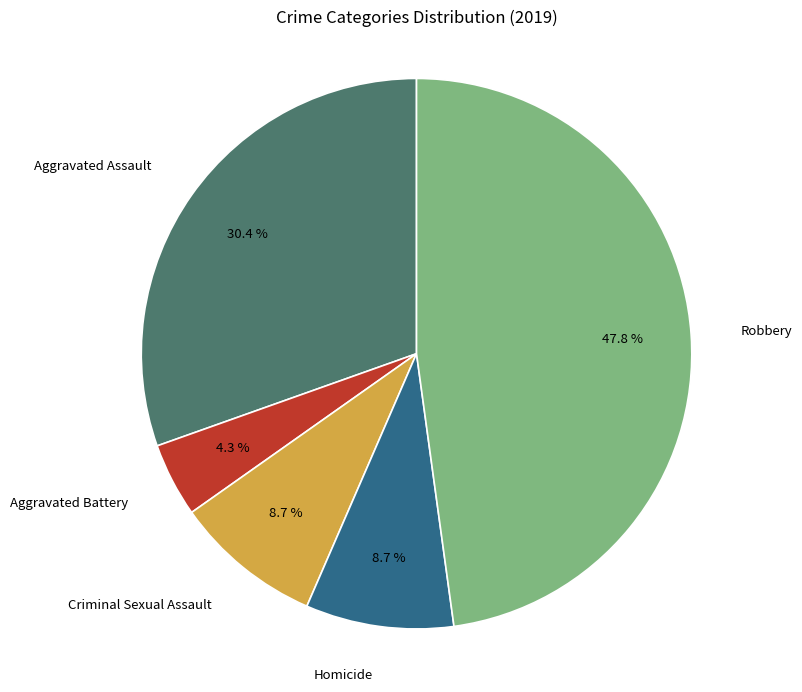

Count the number of slices in the pie.

5